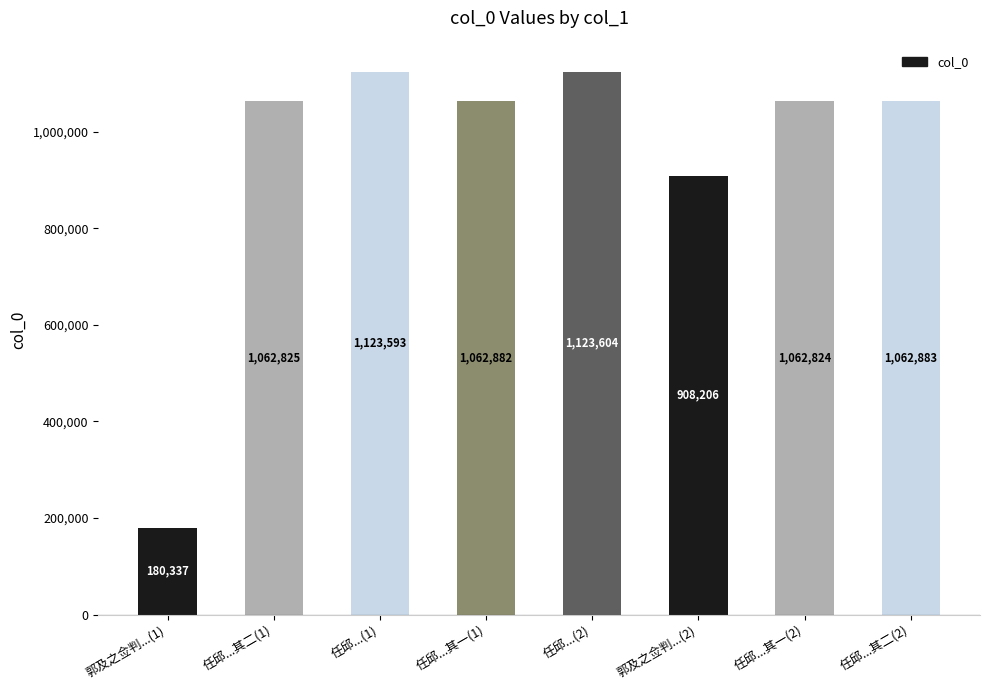

What is the change in value from 任邱...(2) to 任邱...其一(2)?

-60780